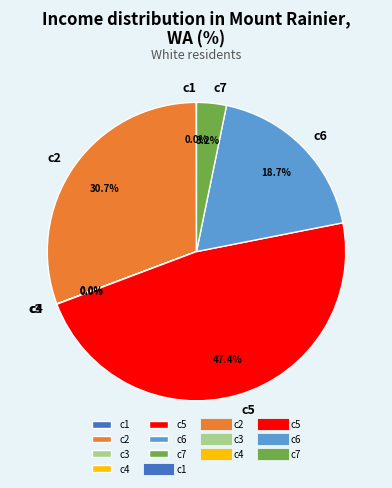

To the nearest percent, what portion does c5 represent?

47%